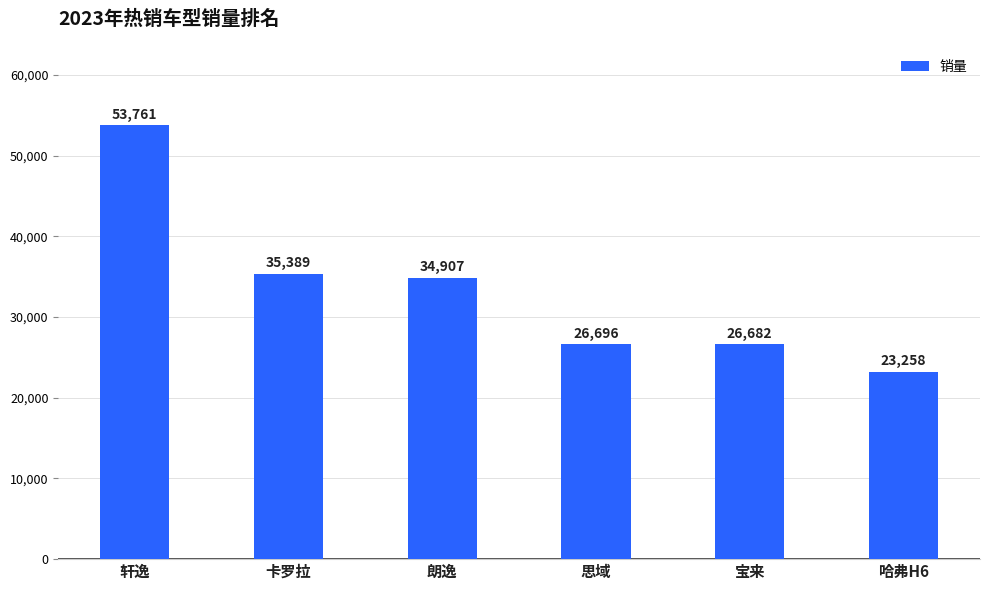

List the labels in order of value, largest first.

轩逸, 卡罗拉, 朗逸, 思域, 宝来, 哈弗H6